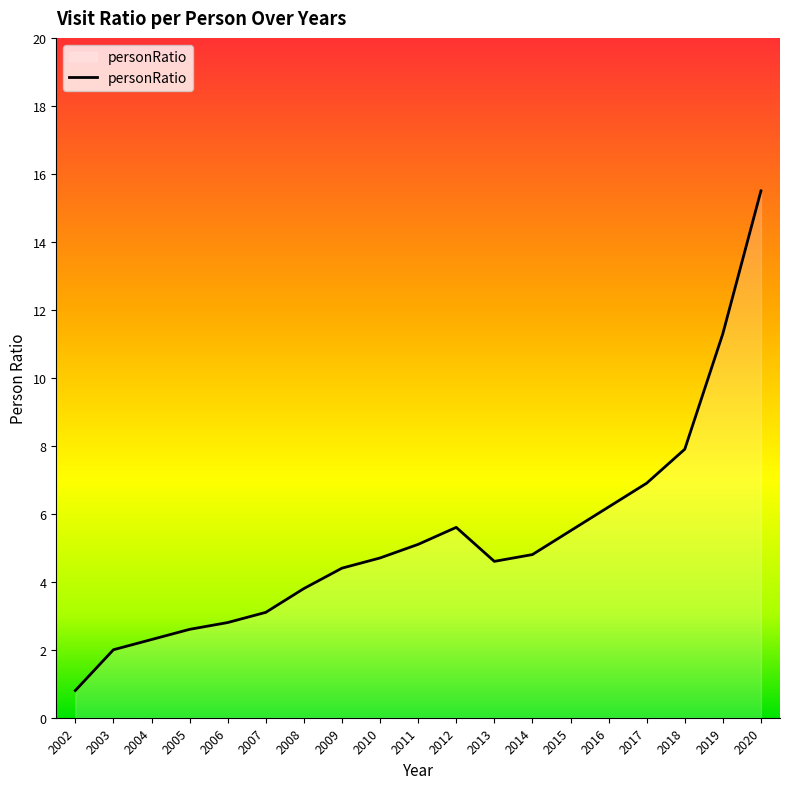

Which label corresponds to the largest value in the chart?

2020